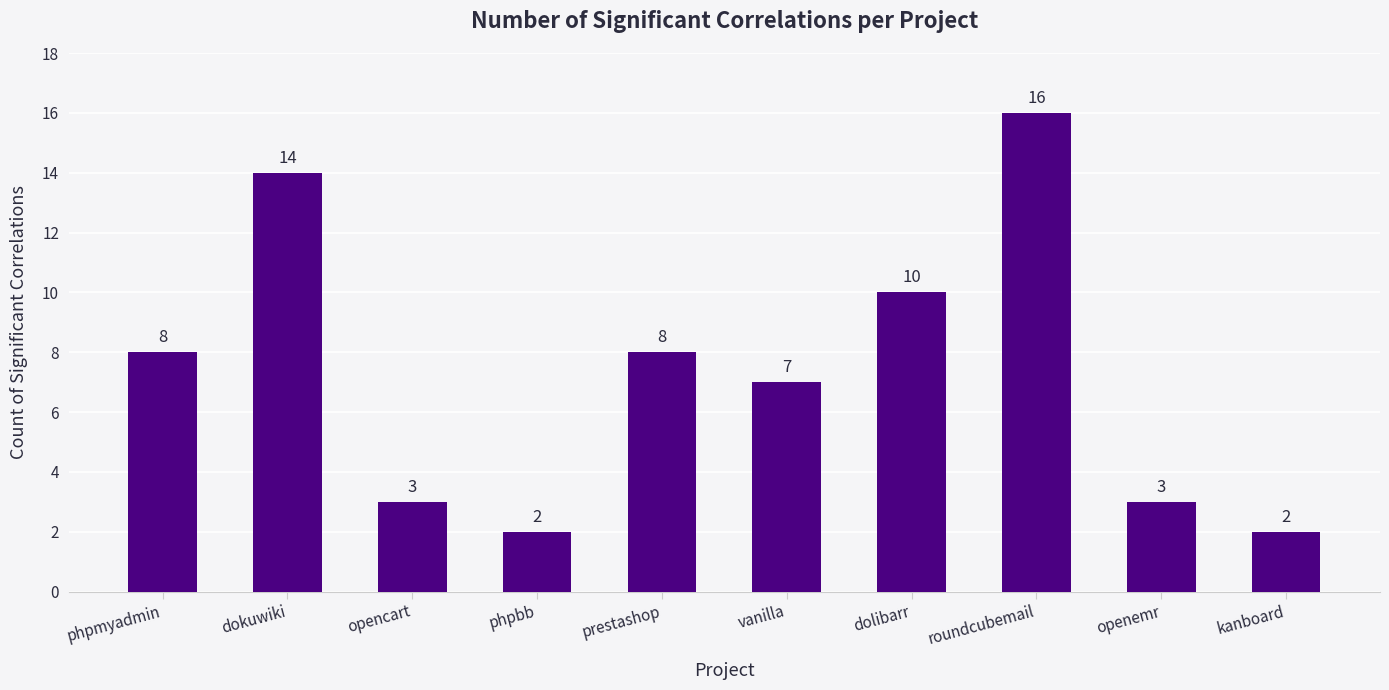

How many bars are there in total?

10